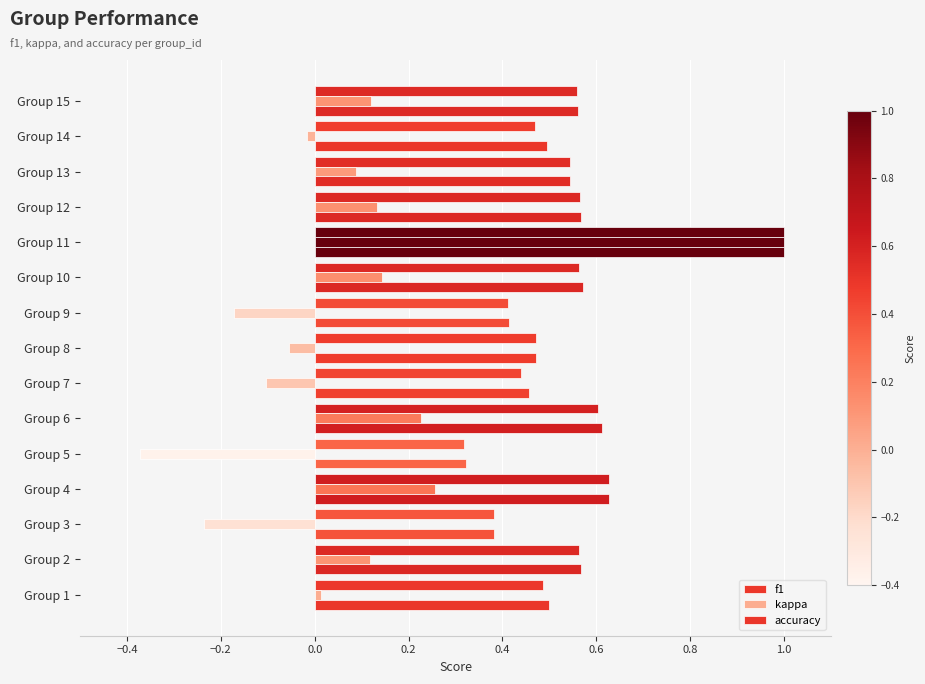

What is the sum of all accuracy values?

8.1